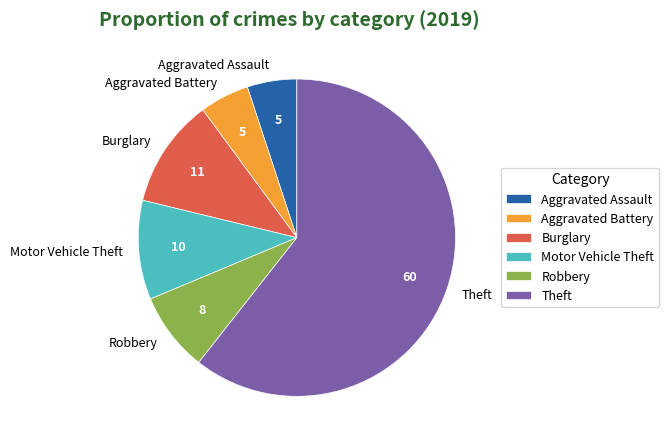

Between Aggravated Battery and Robbery, which is larger?

Robbery